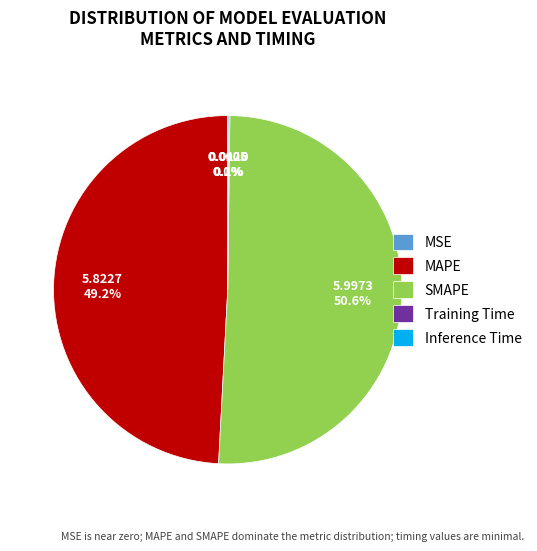

Do MAPE and SMAPE together represent more than half of the pie?

Yes